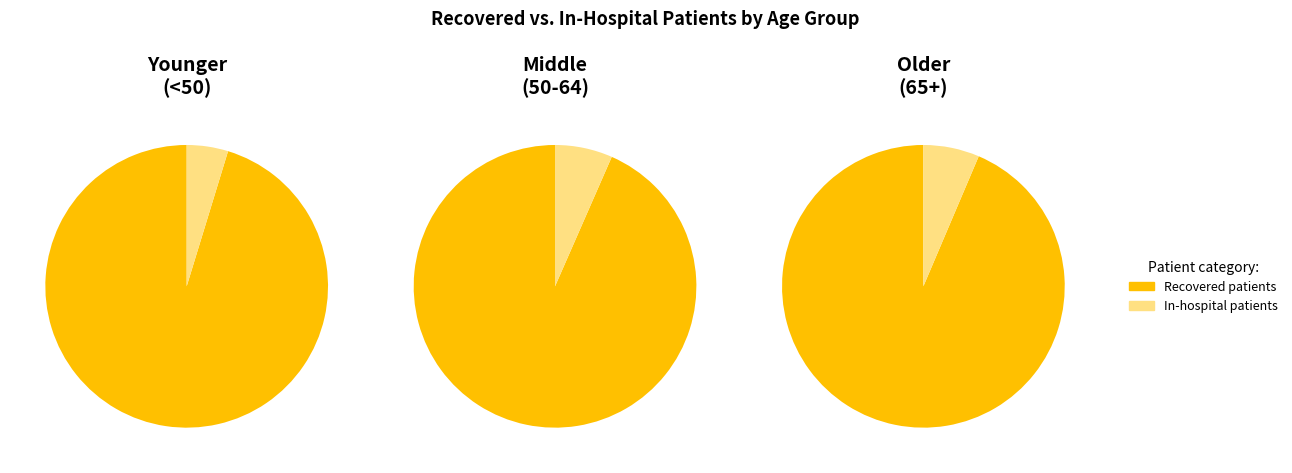

Which series has the largest range (max minus min)?

recovered_patients